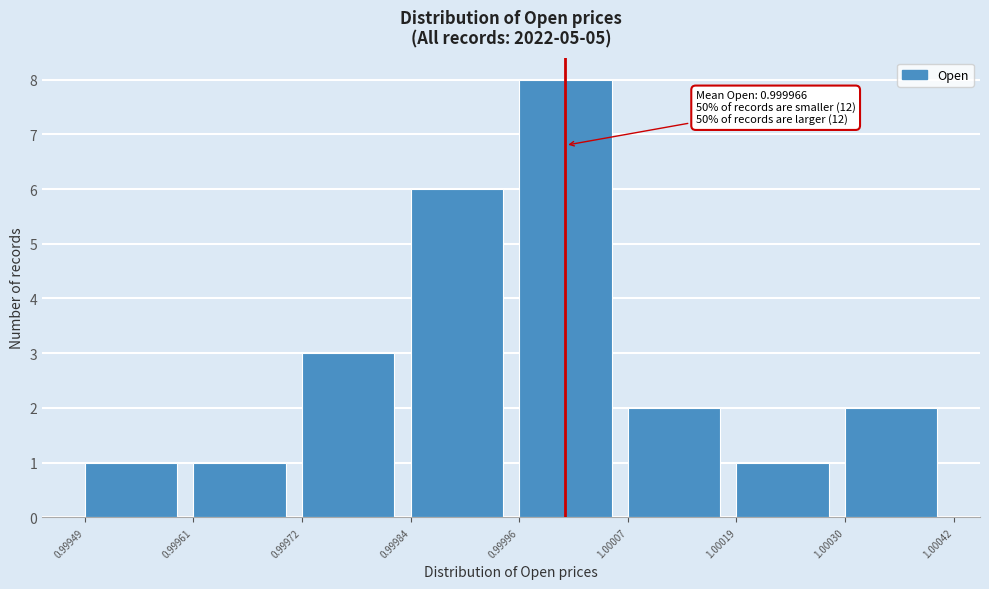

Reading right to left, transcribe all the data shown in this chart.

1.00030=2	1.00019=1	1.00007=2	0.99996=8	0.99984=6	0.99972=3	0.99961=1	0.99949=1